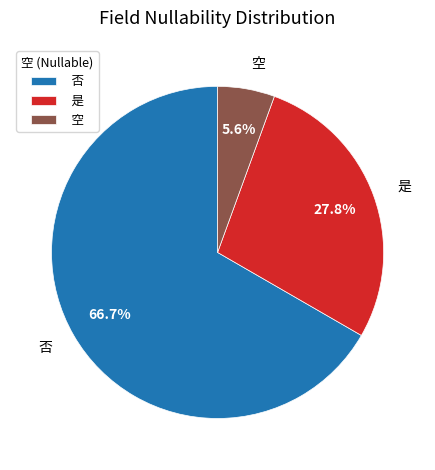

Which category has the smallest portion of the pie?

空